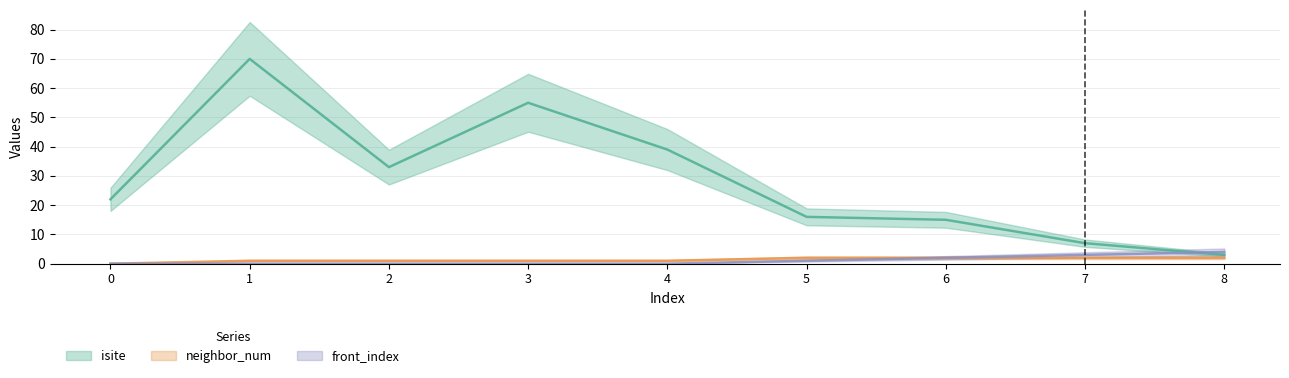

Read the front_index value at 8.

4